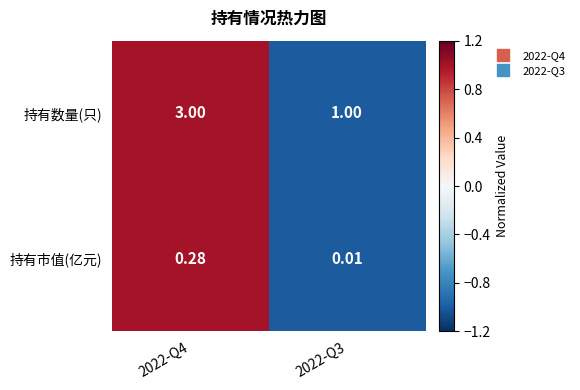

List the series in order of their peak value, highest first.

持有数量(只), 持有市值(亿元)